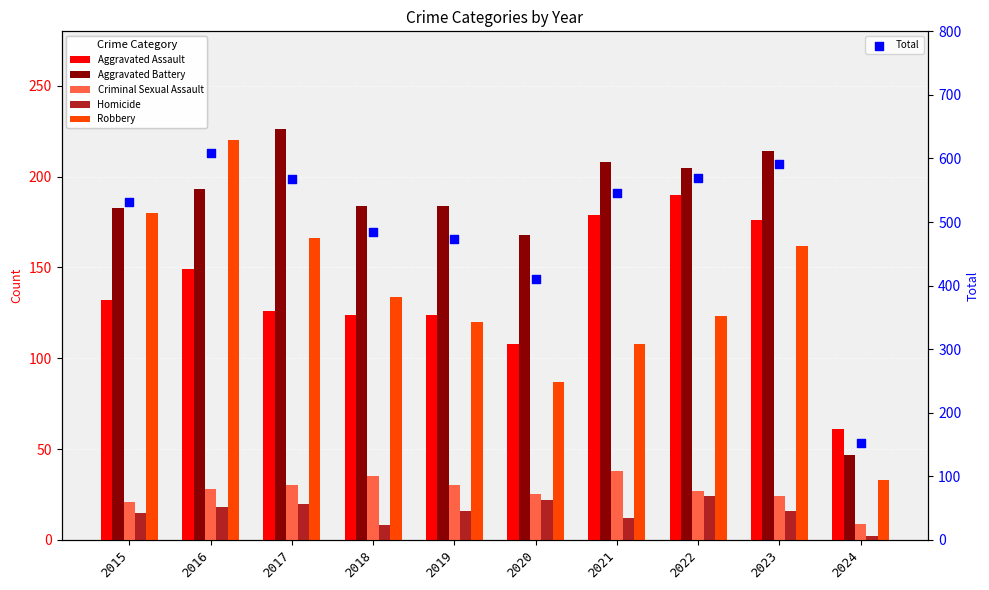

Which series reaches the maximum Y coordinate?

Total